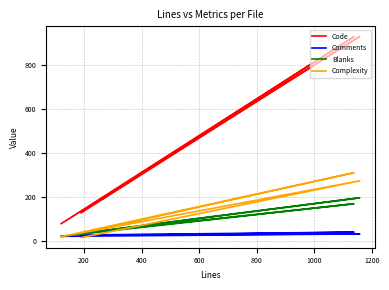

How many values in the Comments series are below 28?

2